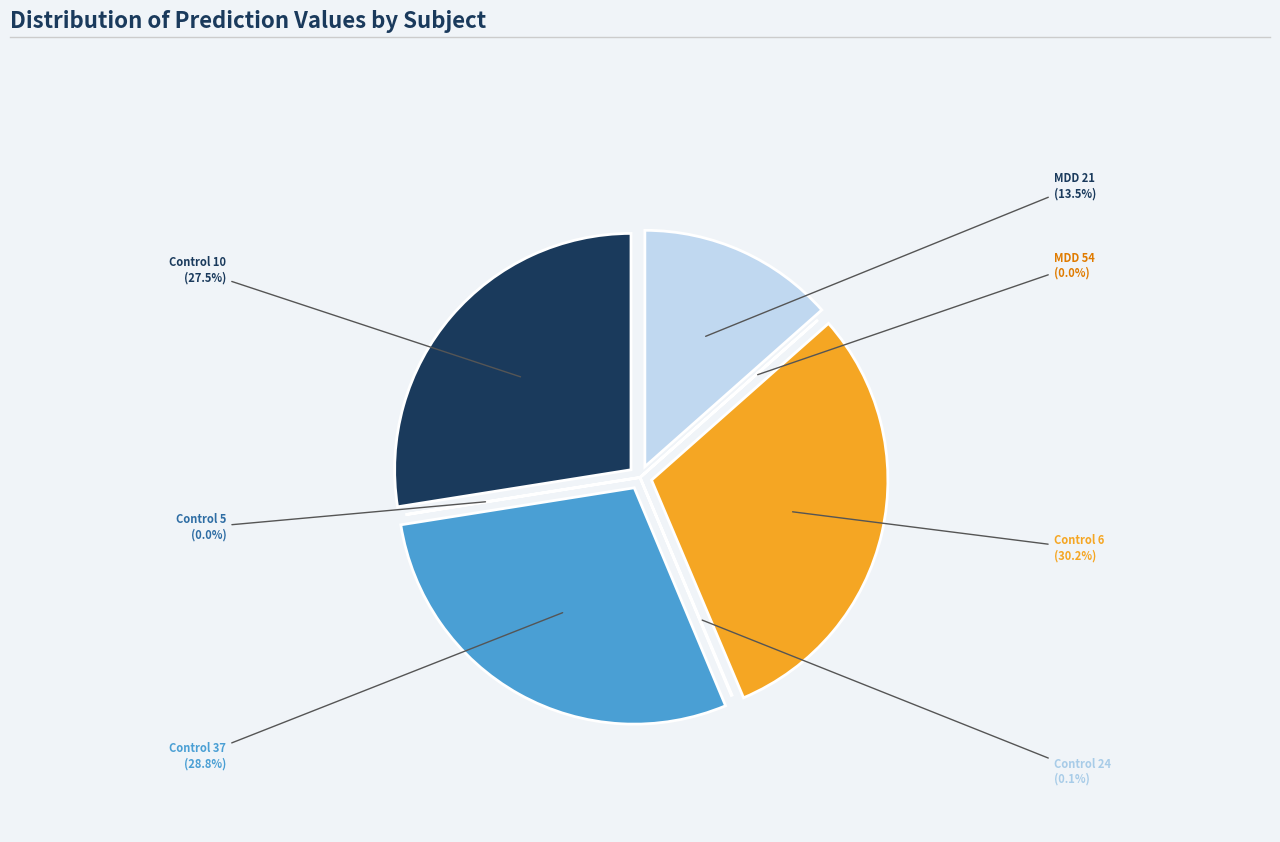

How many segments does this pie chart have?

7